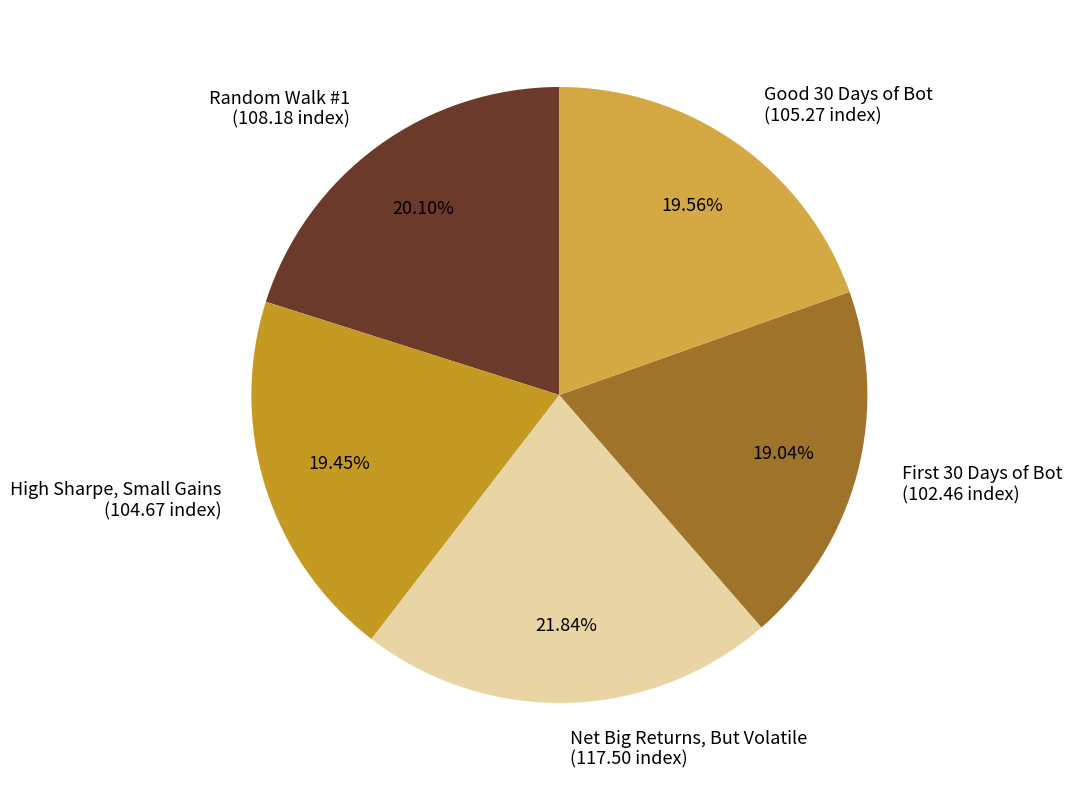

Count the number of slices in the pie.

5